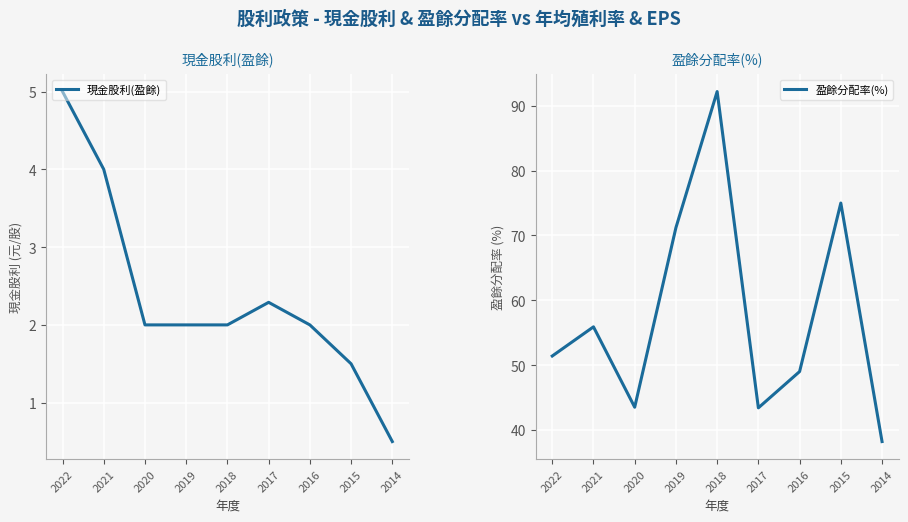

At which category does 現金股利(盈餘) reach its first local peak?

2017